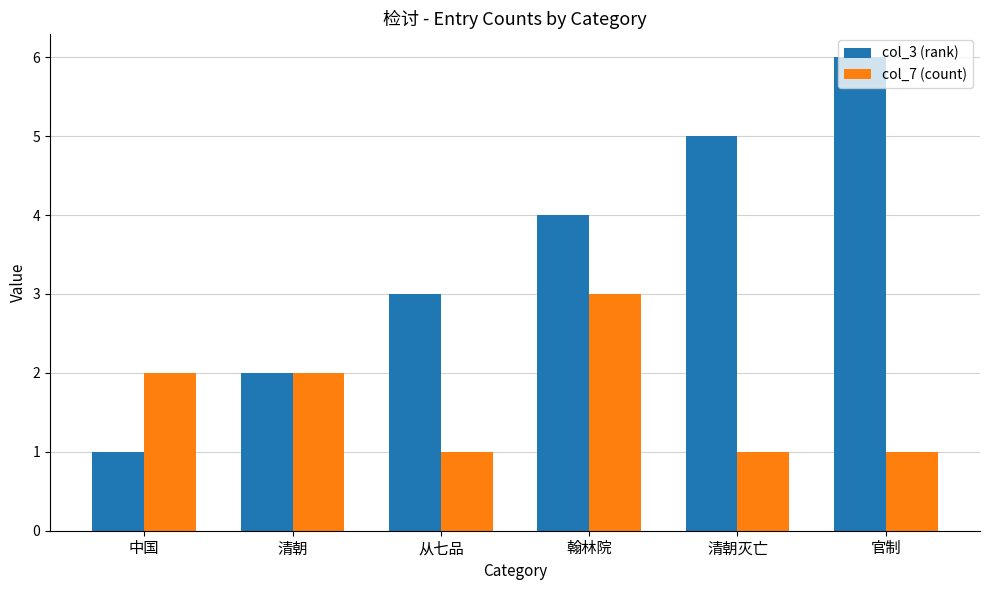

Read the col_3 (rank) value at 清朝灭亡.

5